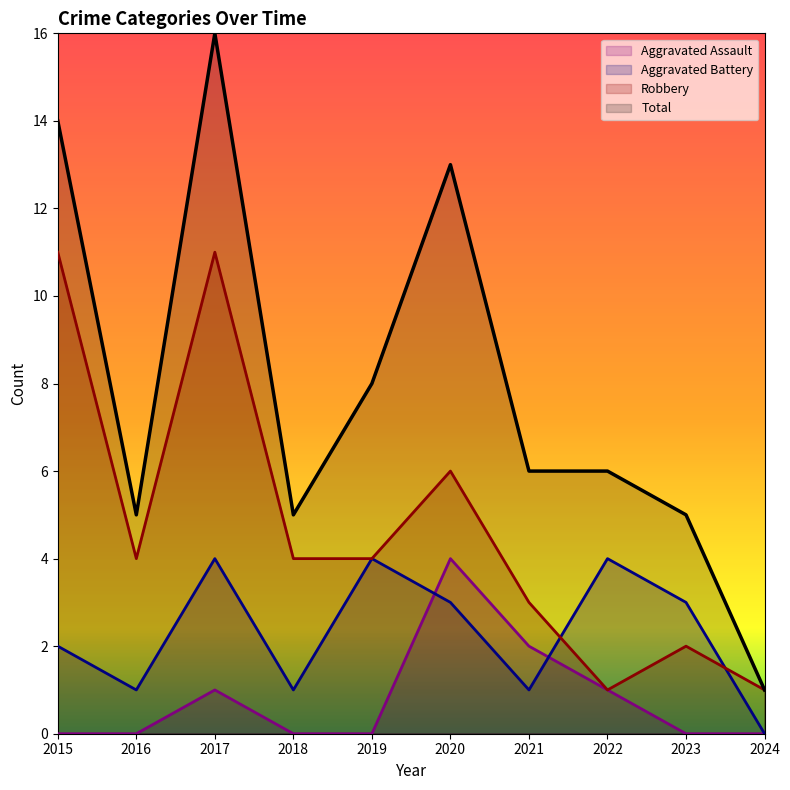

What is the greatest value displayed?

16